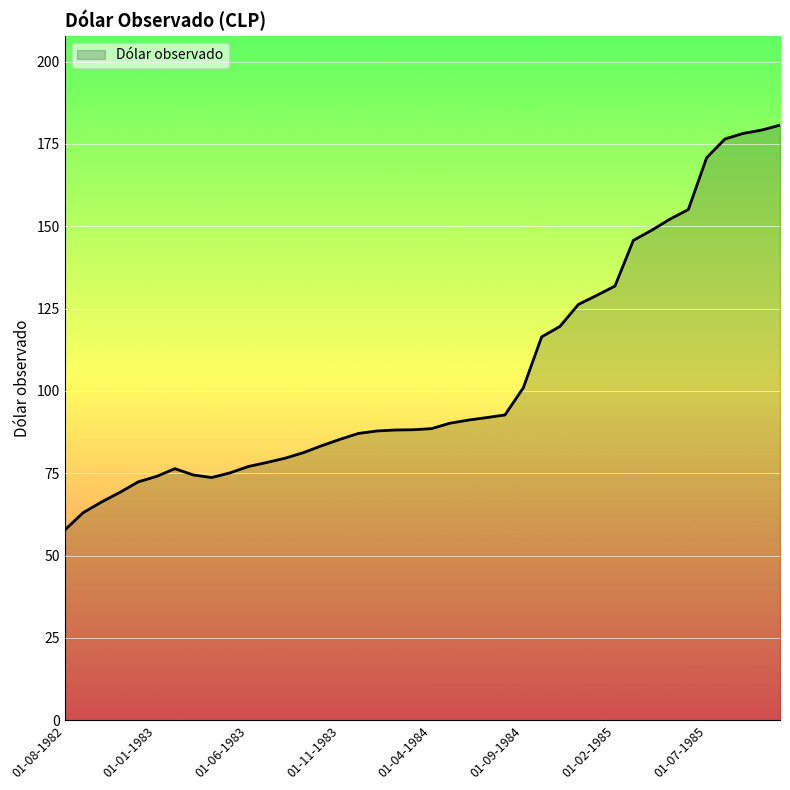

What is the maximum value shown in the chart?

180.7